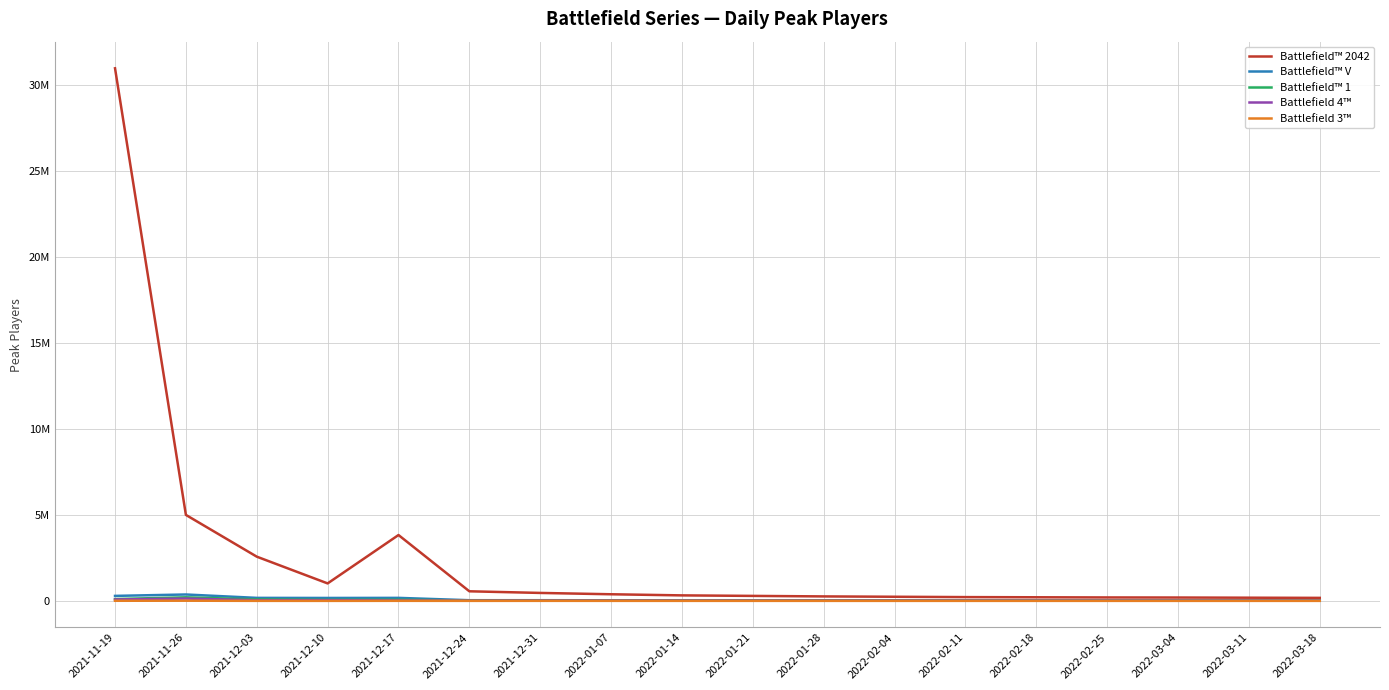

Is this an area chart (filled region under the line)?

No